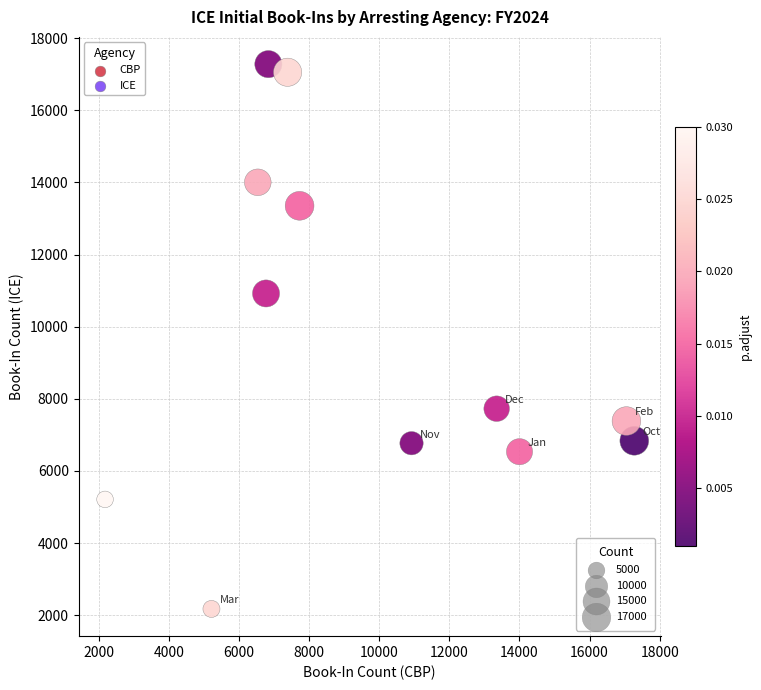

Which series reaches the minimum Y coordinate?

CBP